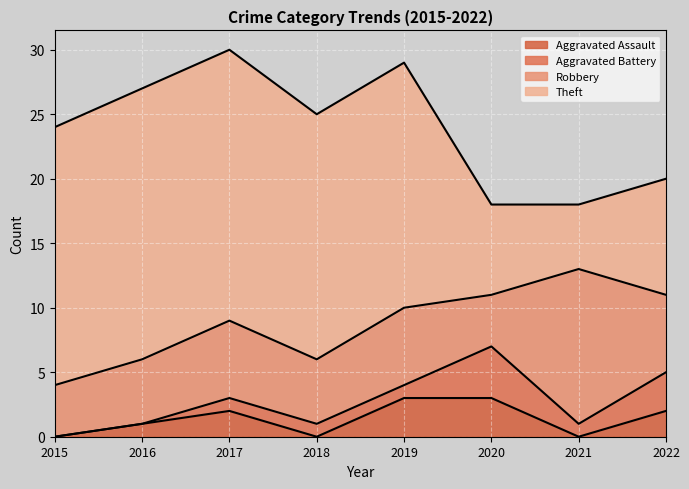

Which series ends up on top after the final intersection of Theft and Robbery?

Theft